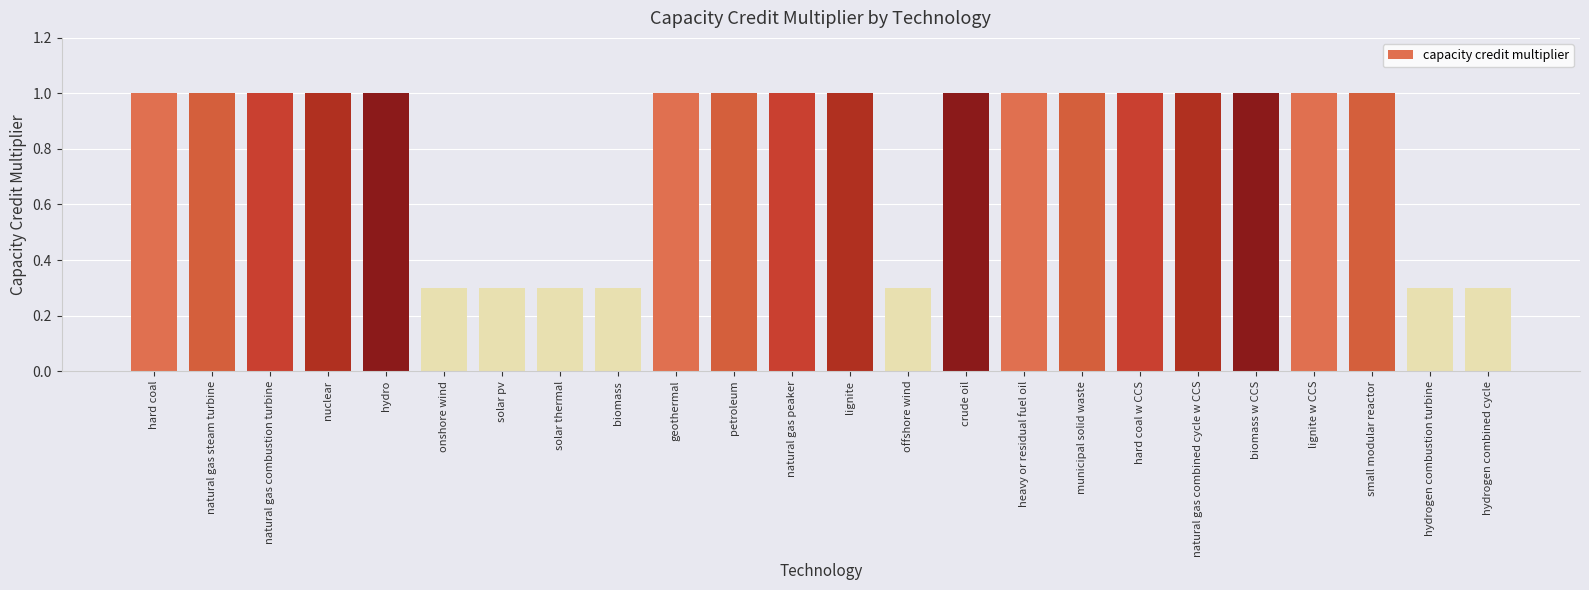

How many values are between 0 and 1?

24